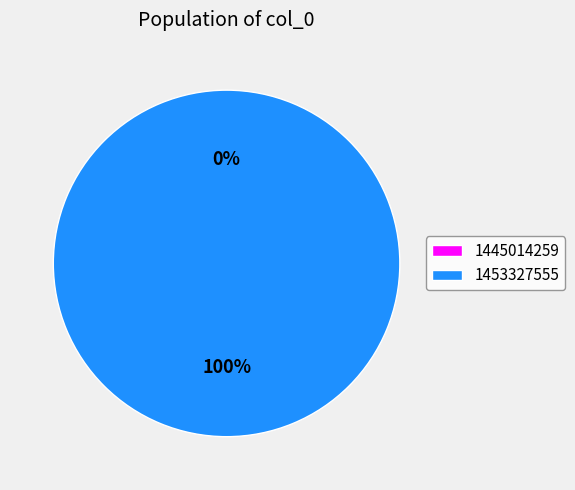

Count the number of slices in the pie.

2